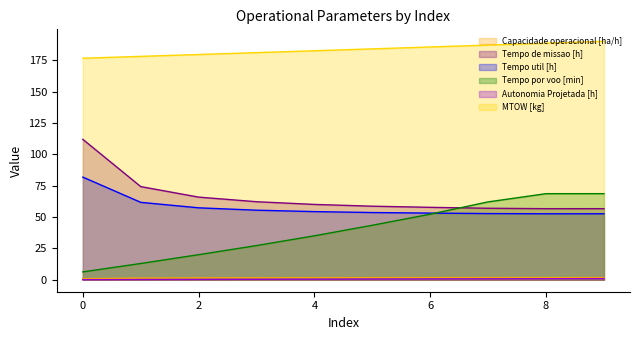

True or false: Autonomia Projetada [h] and Tempo de missao [h] cross at least once.

False